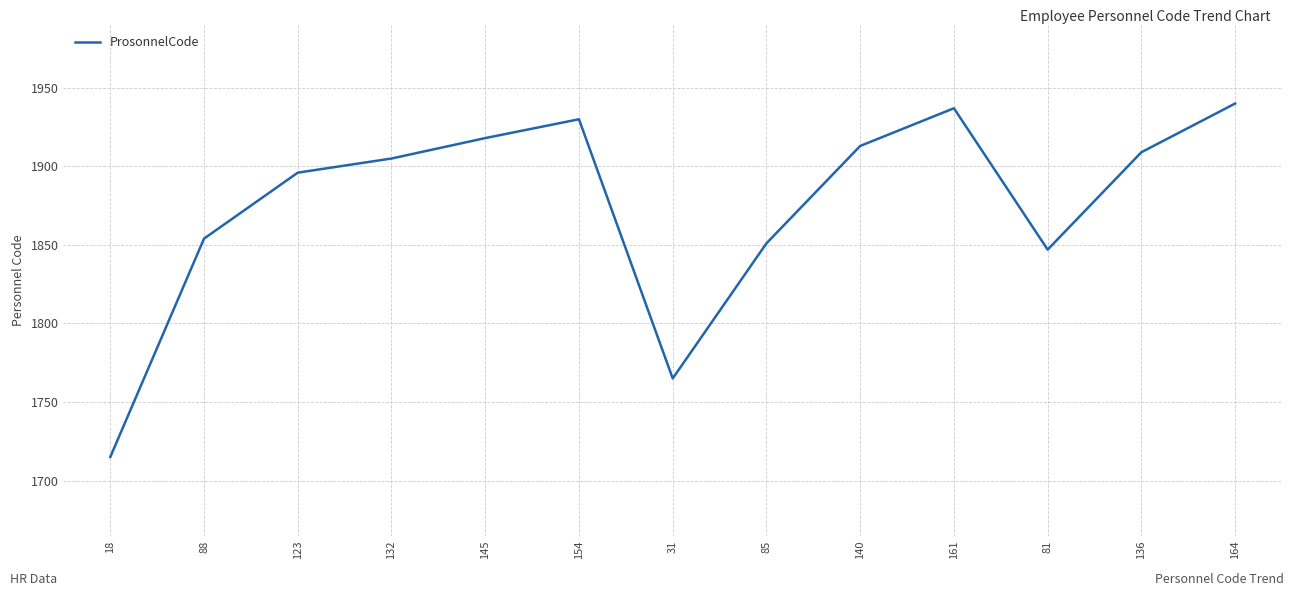

Reading left to right, list all the values displayed in this chart.

1715	1854	1896	1905	1918	1930	1765	1851	1913	1937	1847	1909	1940